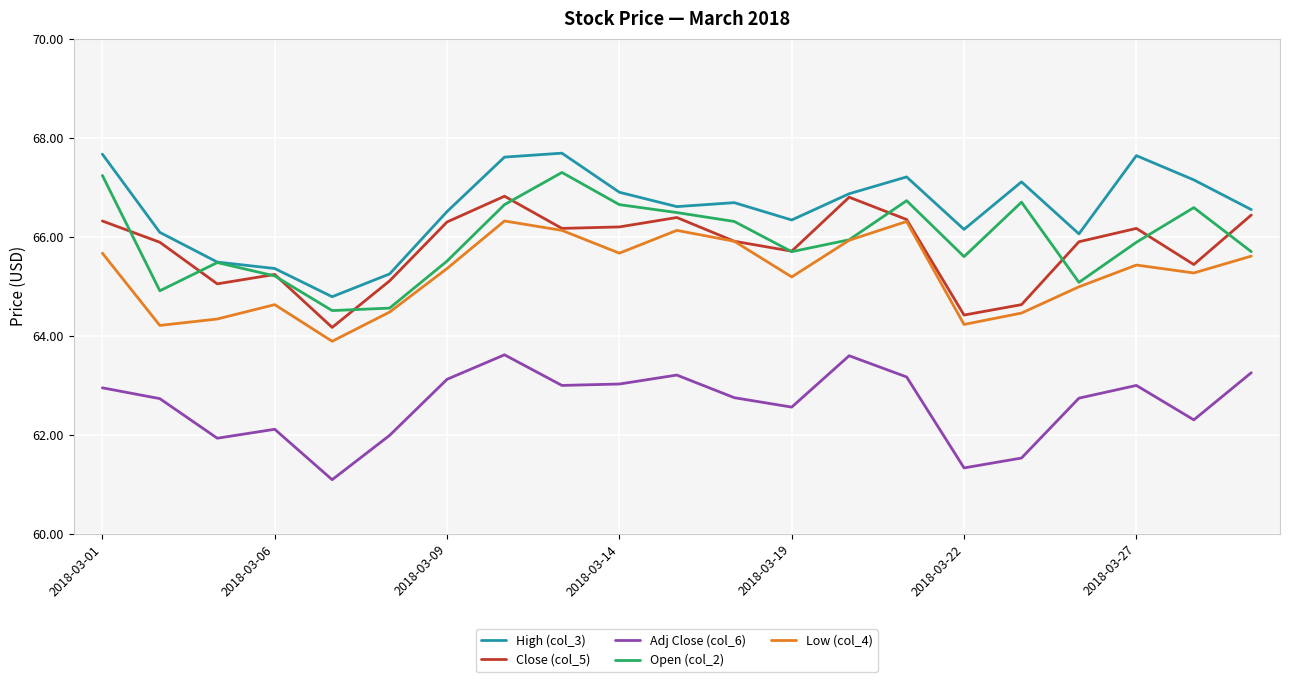

Which series has the largest total across all categories?

High (col_3)